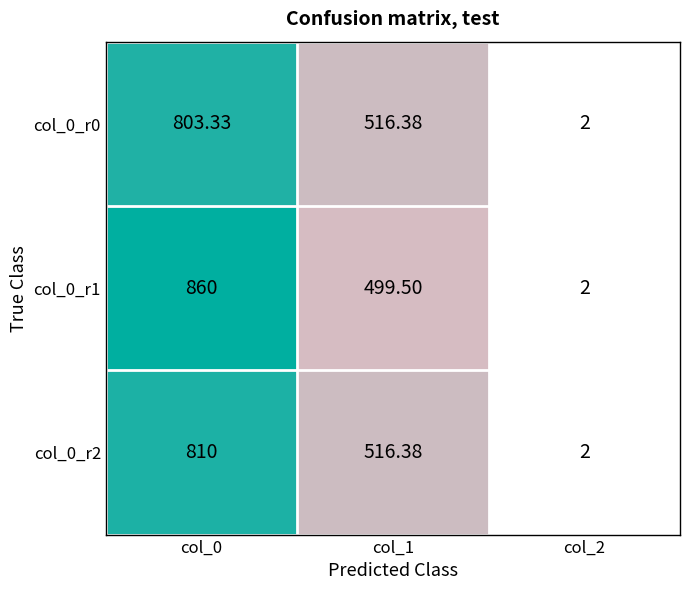

Is the value of col_0_r1 at col_1 greater than the value of col_0_r2 at col_2?

Yes